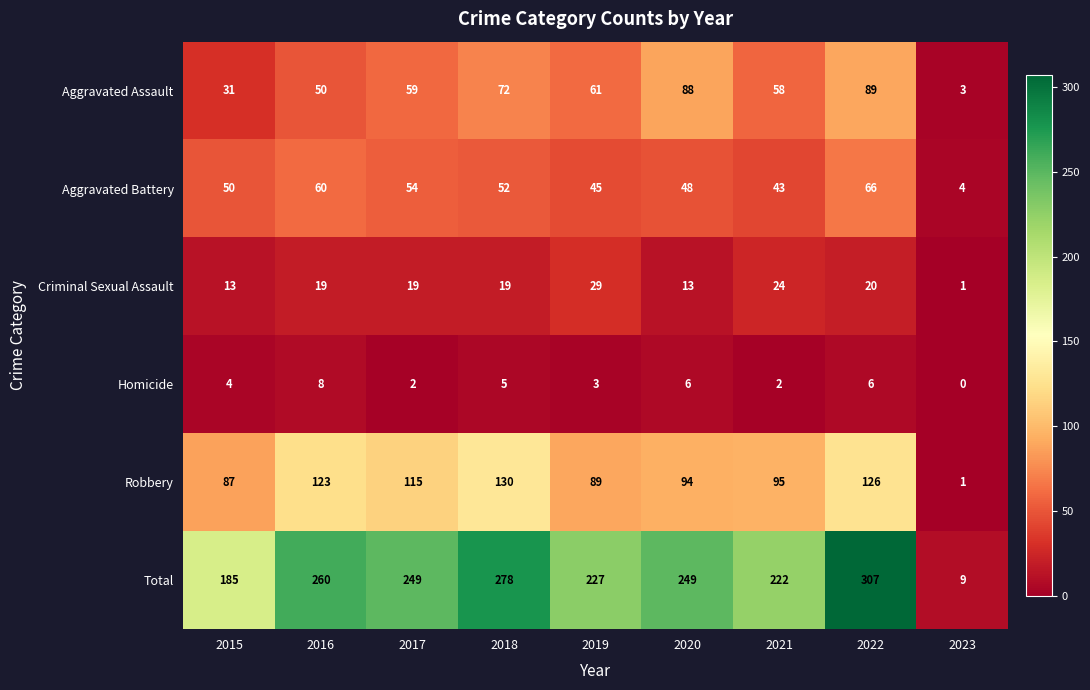

At how many categories does at least one series exceed 224?

6